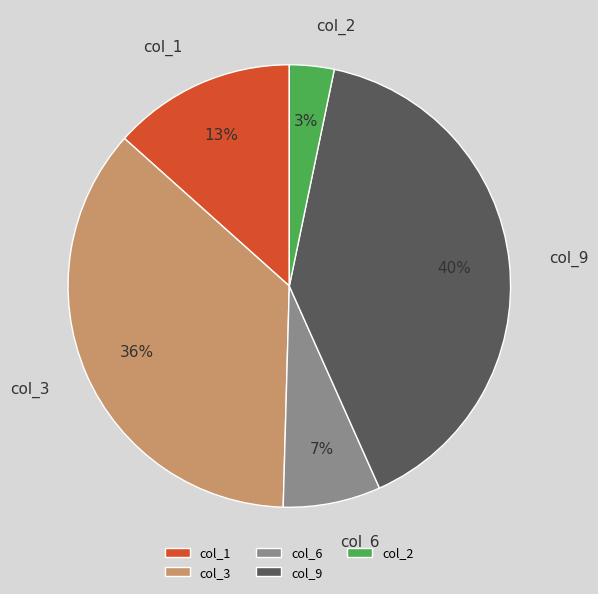

Is there any slice that represents more than half of the pie?

No